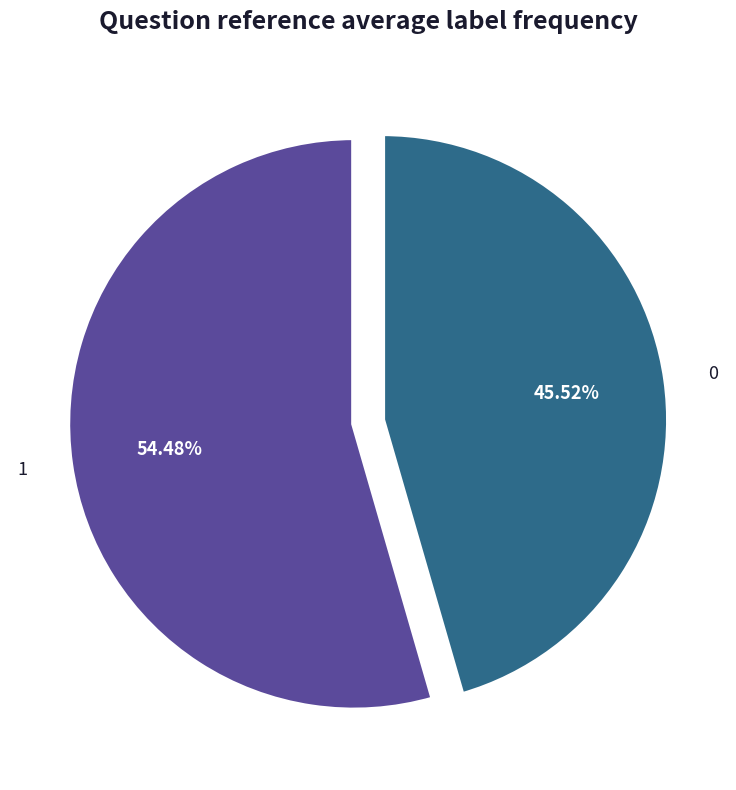

What is the ratio of the value at 0 to the value at 1?

0.8